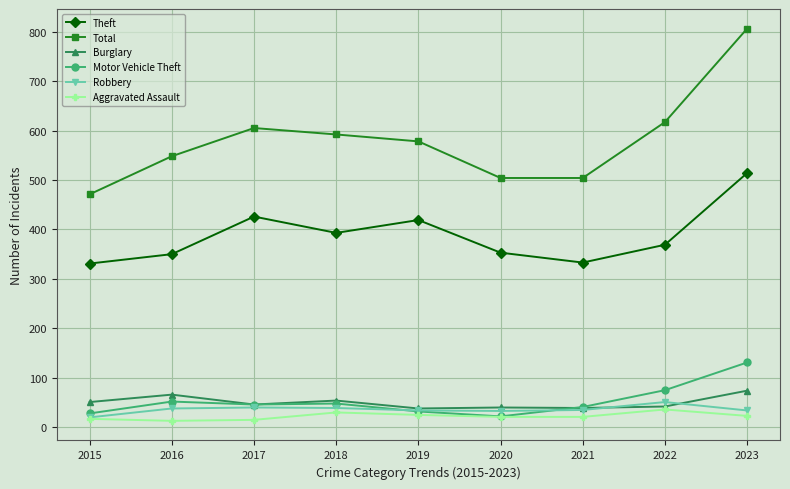

What is the total value across all series at 2016?

1067